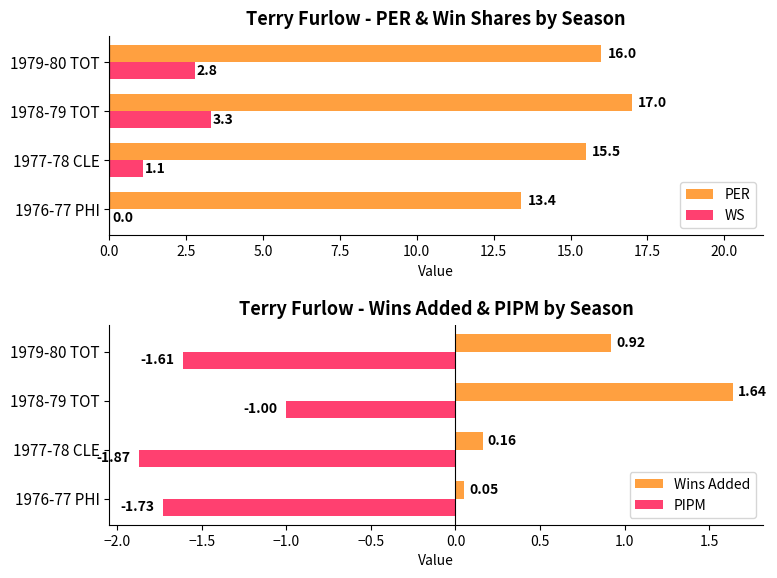

What are all the series names shown in the legend?

PER, WS, Wins Added, PIPM